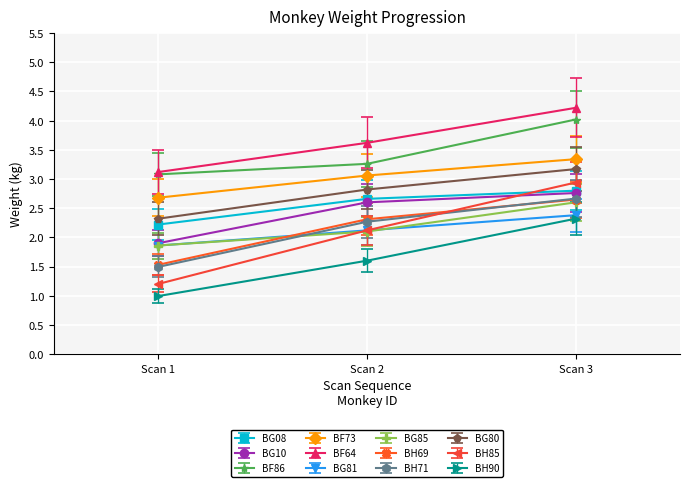

How many categories are shown in the chart?

3